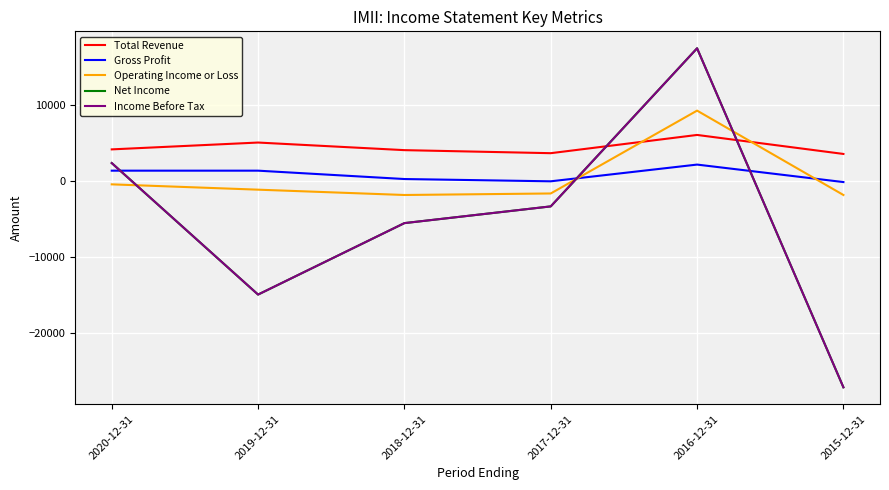

Between 2015-12-31 and 2019-12-31, which is larger?

2019-12-31